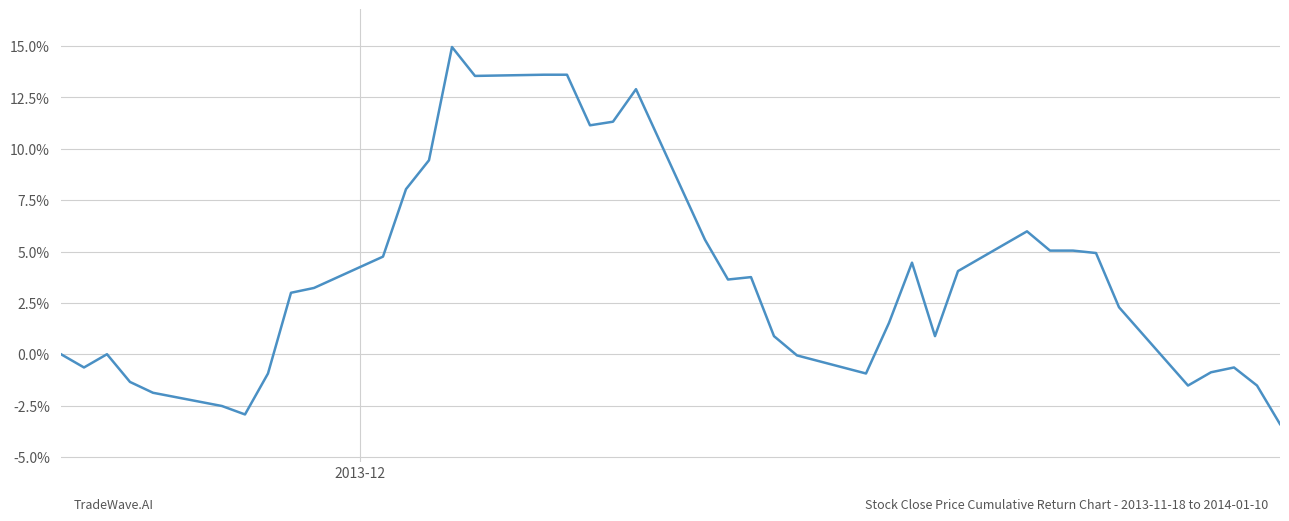

What is the difference between the maximum and minimum values?

18.4